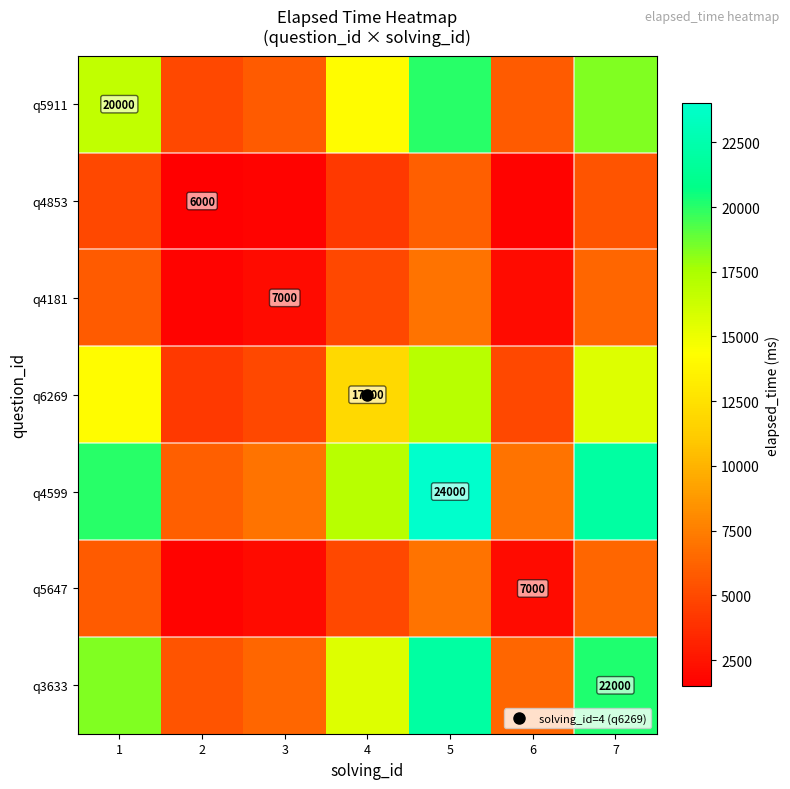

Where is q4181 nearest to the value 4375?

4